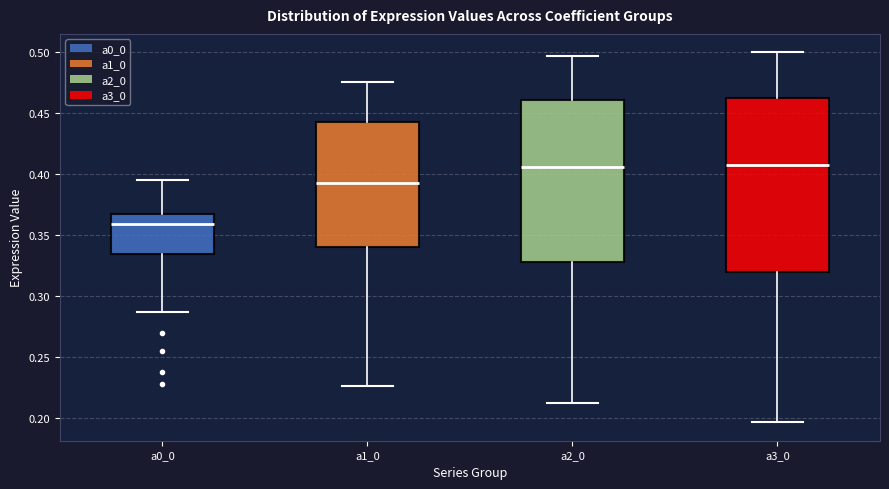

Where is the upper edge of the box for a2_0 on the y-axis? The values are not printed on the chart, so give them approximately, as read against the axis.

0.460